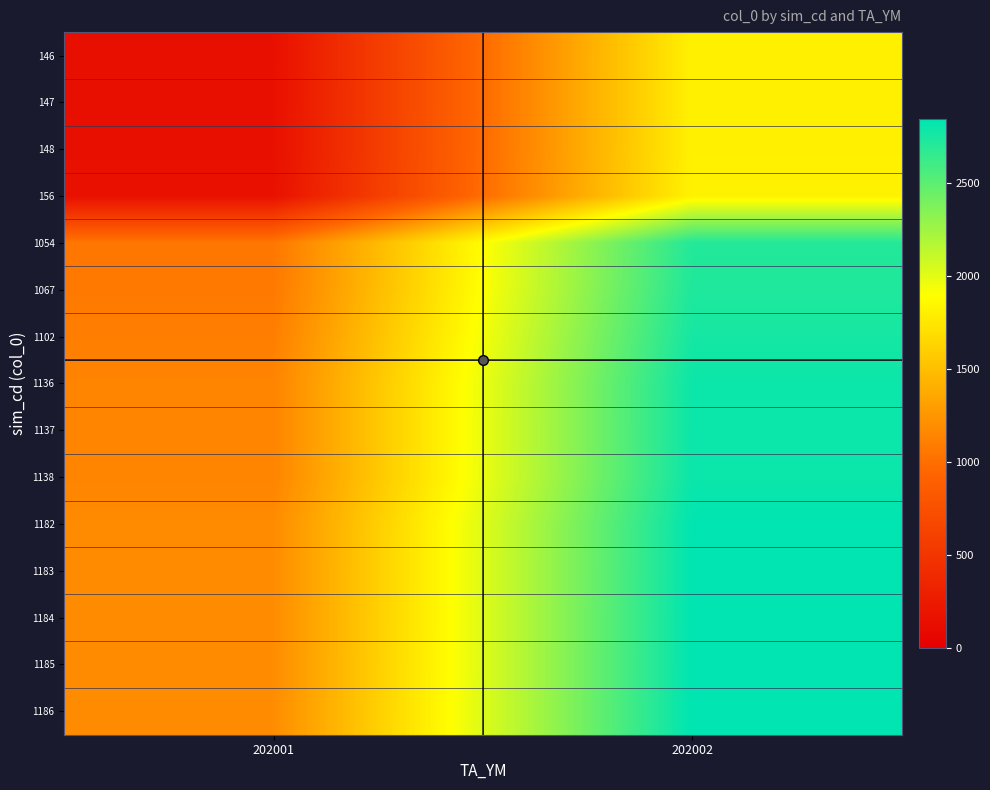

Count the number of data series in this chart.

15